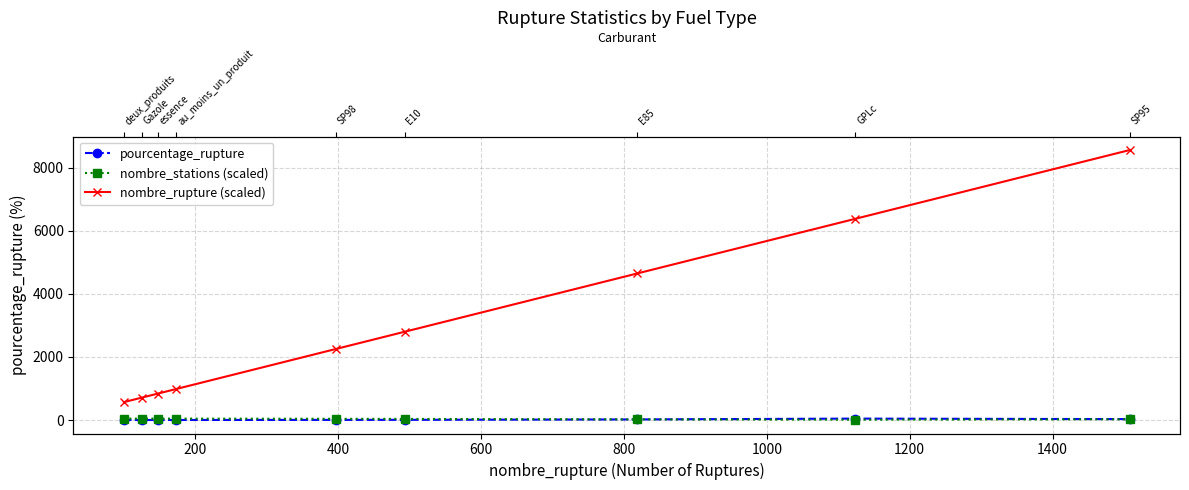

True or false: nombre_rupture (scaled) and nombre_stations (scaled) cross at least once.

False